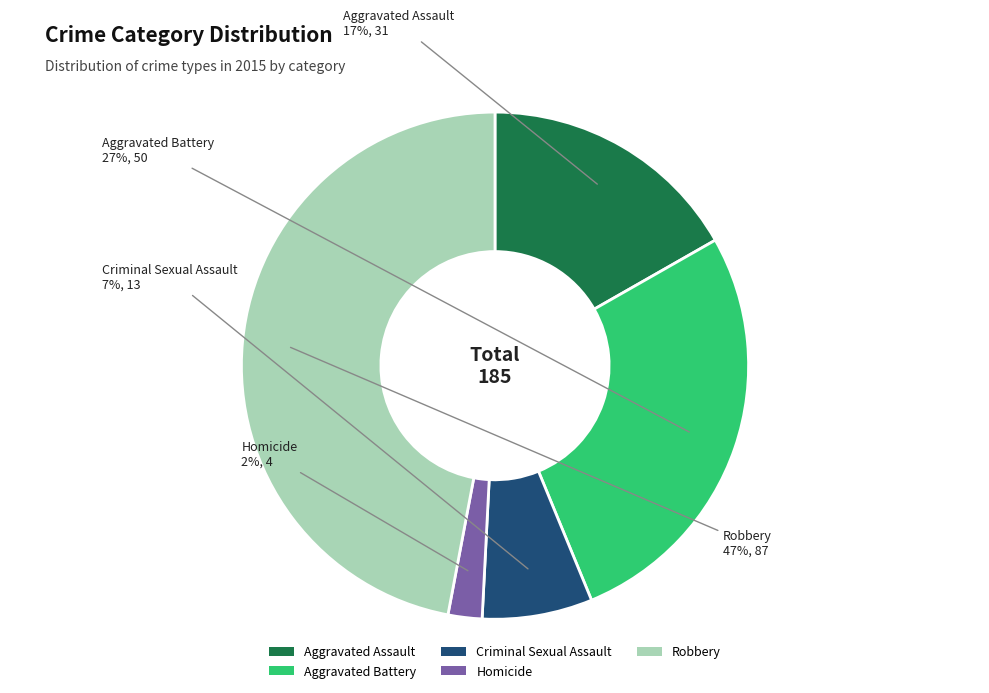

Combined, do Aggravated Battery and Robbery account for over 50%?

Yes